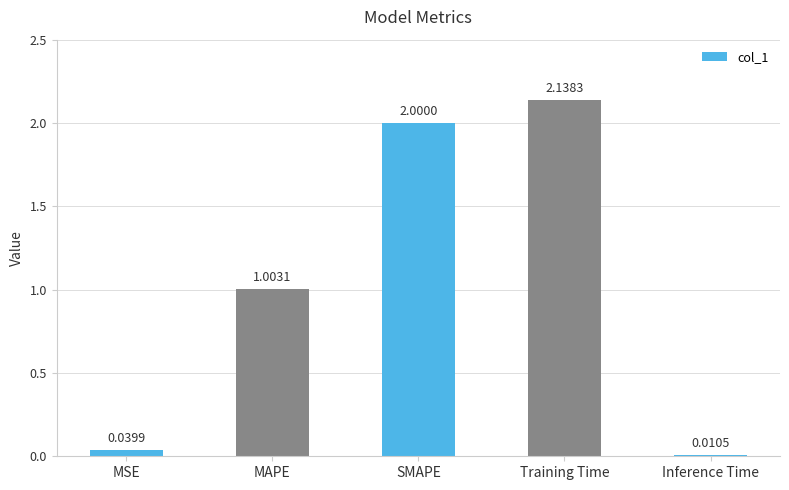

Approximately how many times larger is the value at MAPE compared to SMAPE?

0.5